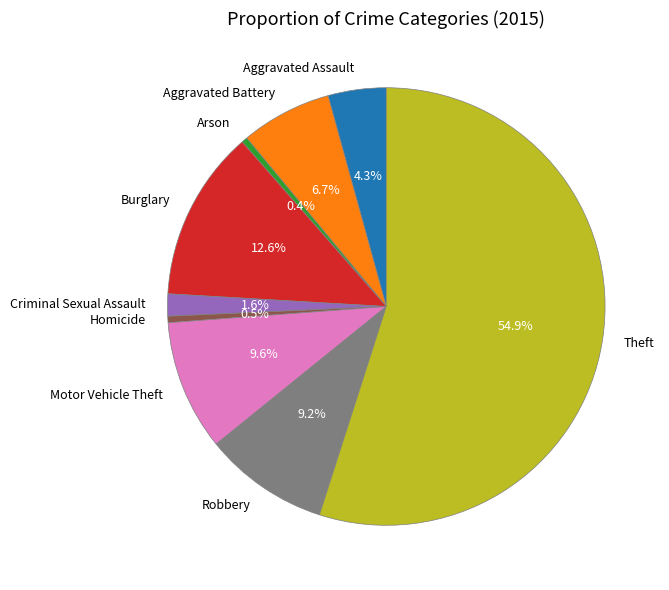

To the nearest percent, what is the average slice percentage?

11%